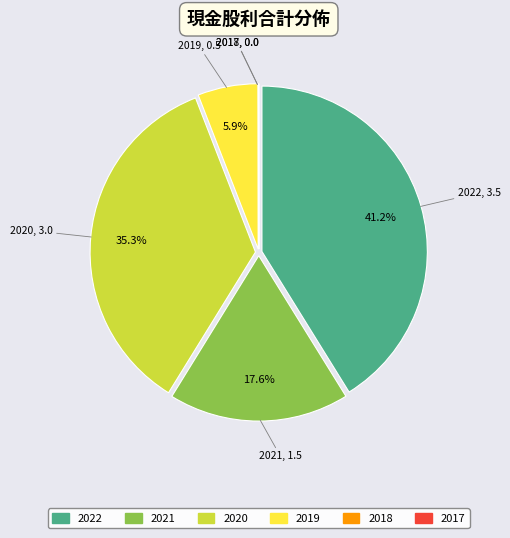

To the nearest percent, what portion does 2019 represent?

6%